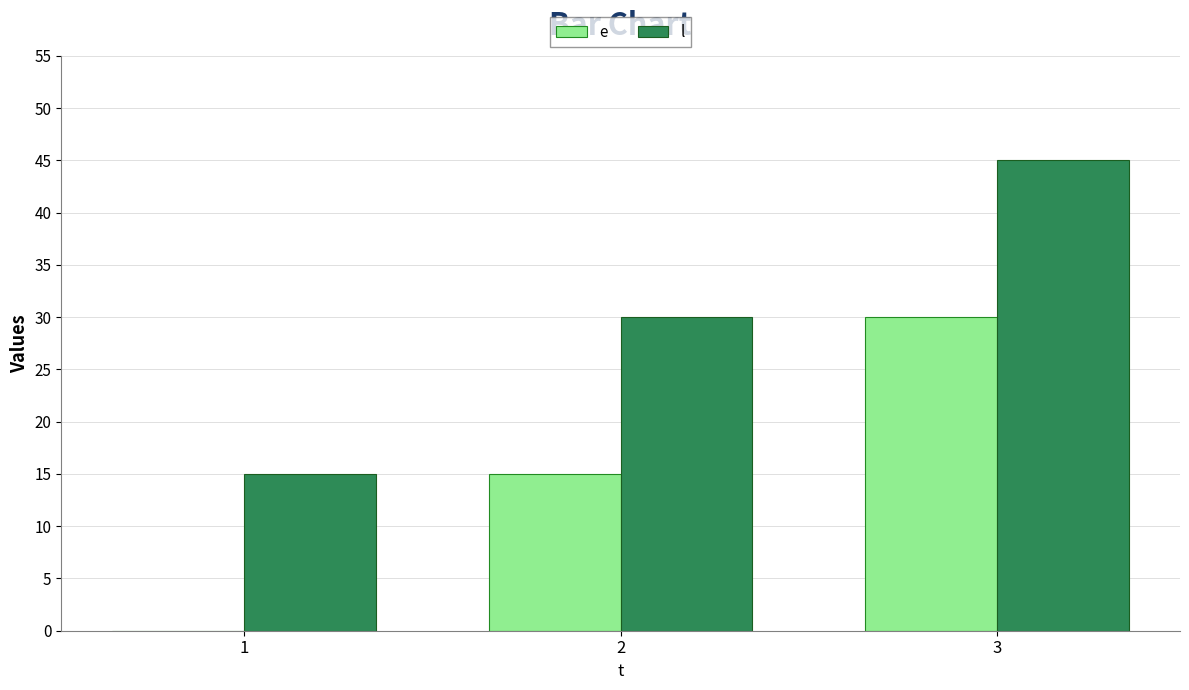

Reading right to left, extract all data points from this chart.

e: 3=30	2=15	1=0
l: 3=45	2=30	1=15